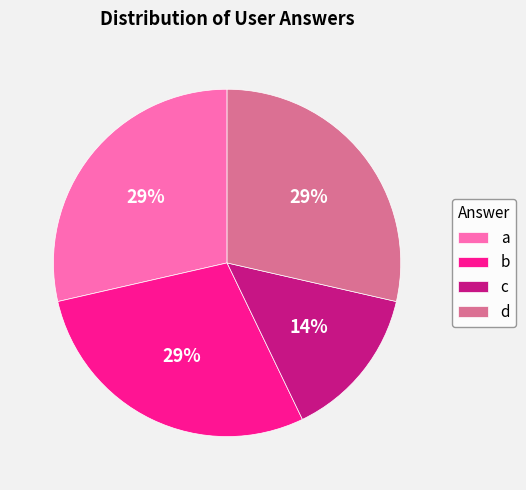

What is the ratio of the value at a to the value at b?

1.0